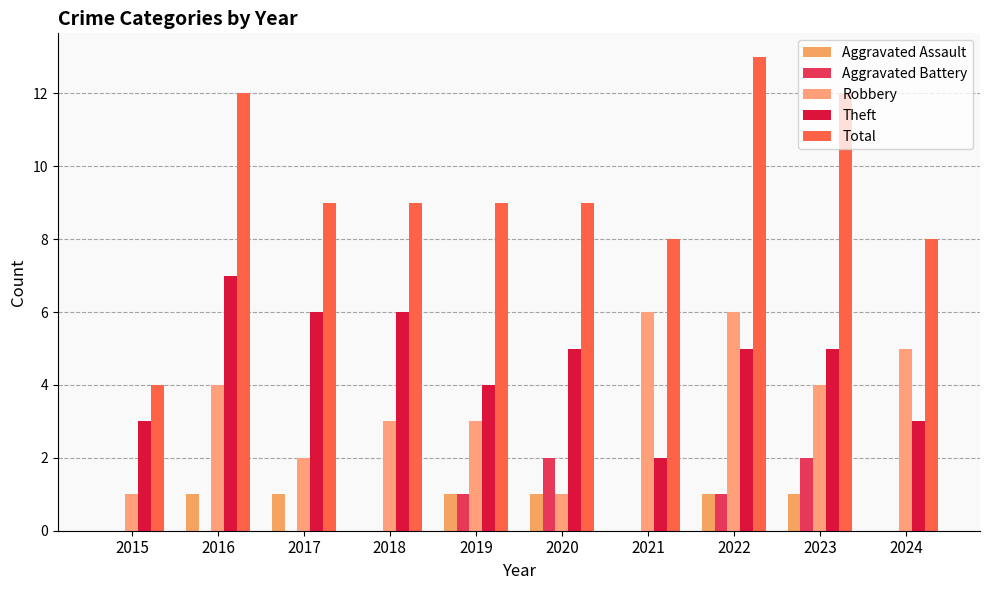

How many data points does each series have?

10